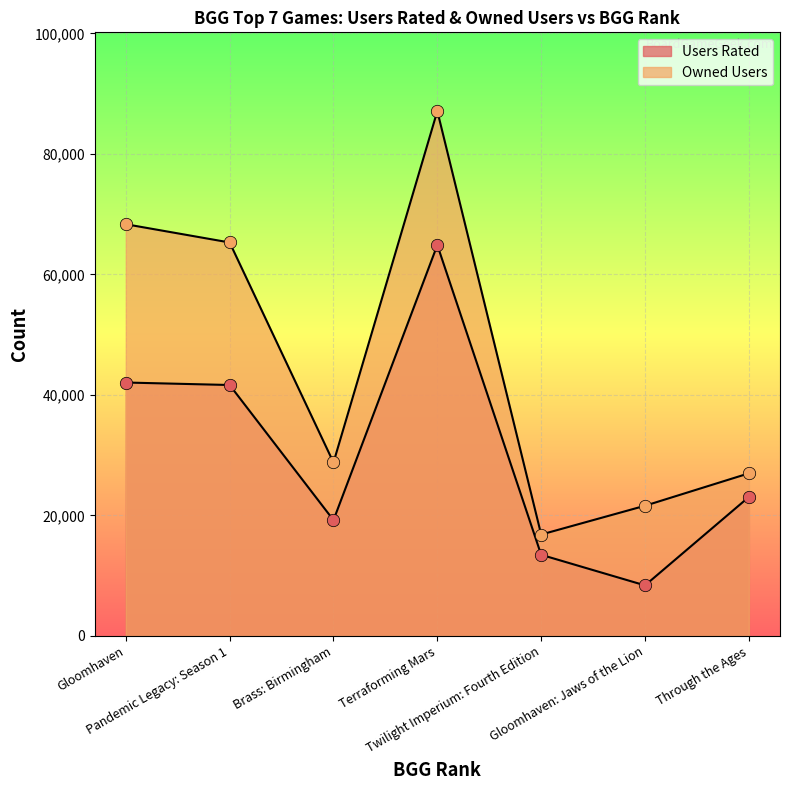

What are all the series names shown in the legend?

Users Rated, Owned Users